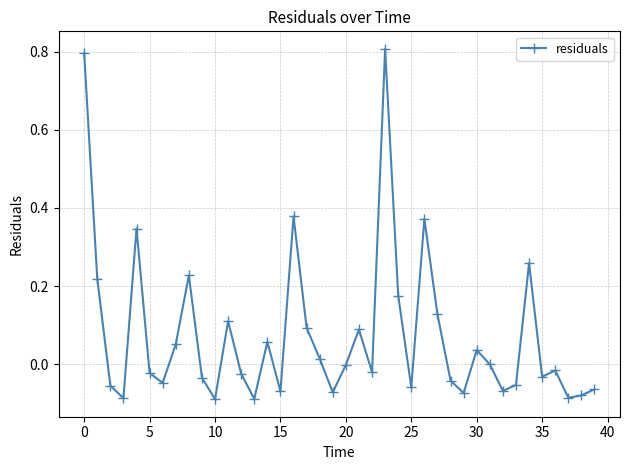

What is the greatest value displayed?

0.8